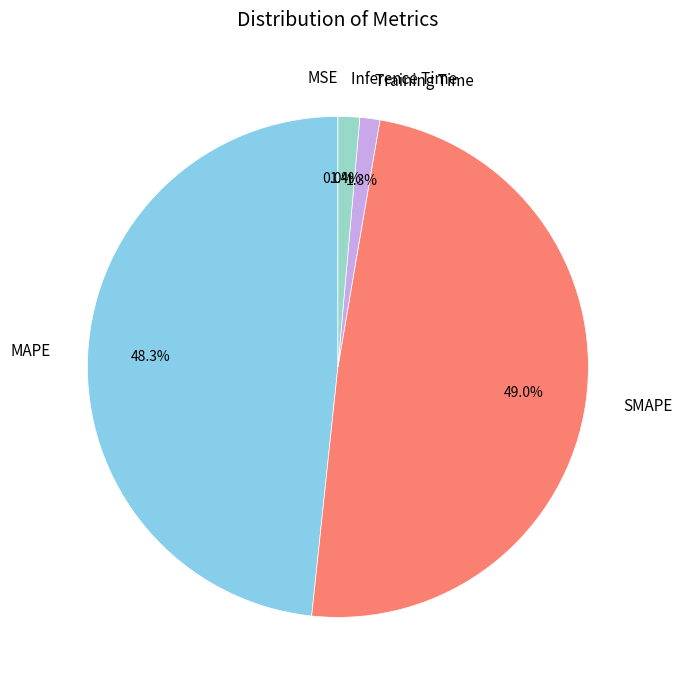

Which slice is the largest?

SMAPE